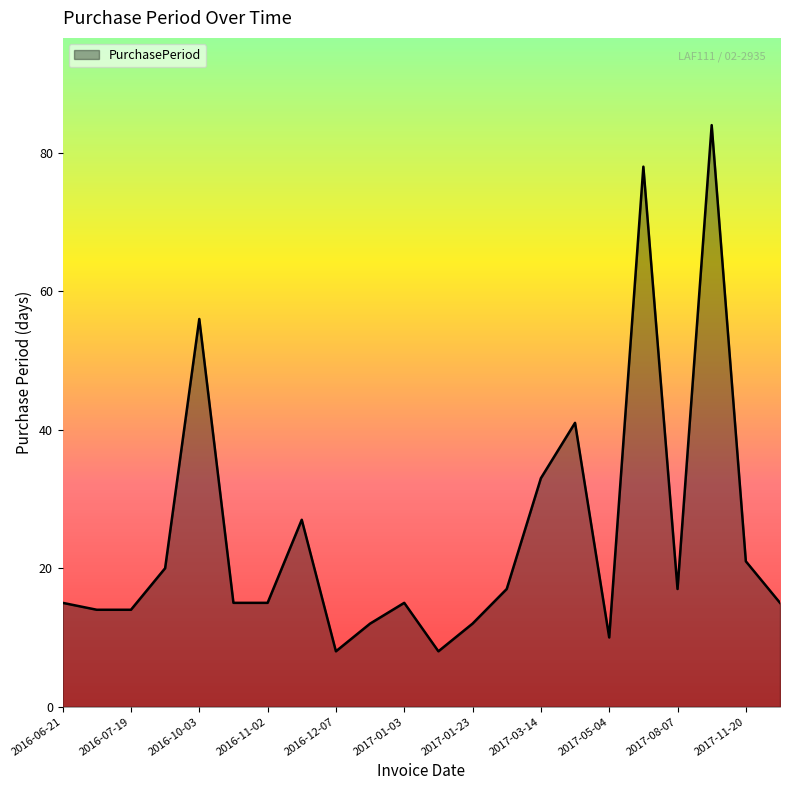

What is the greatest value displayed?

84